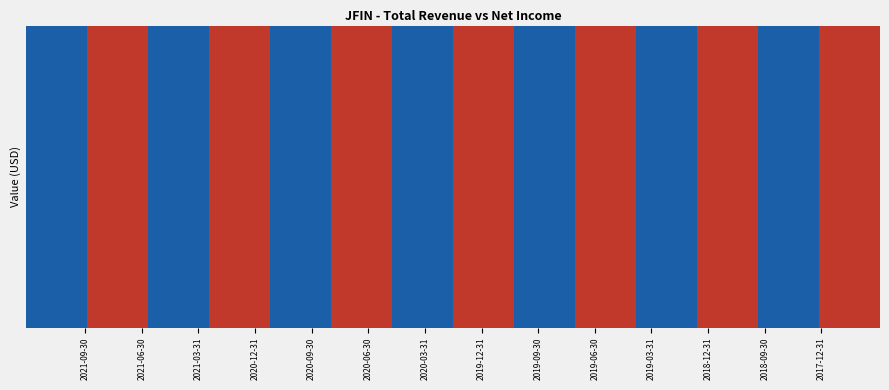

Rank the categories by Net Income value from lowest to highest.

2018-09-30, 2020-03-31, 2020-06-30, 2019-12-31, 2019-09-30, 2020-12-31, 2020-09-30, 2021-03-31, 2021-06-30, 2021-09-30, 2017-12-31, 2018-12-31, 2019-03-31, 2019-06-30